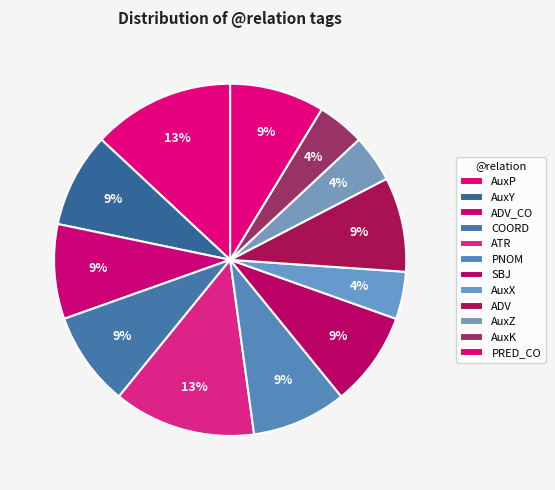

What is the smallest slice in the pie chart?

AuxK